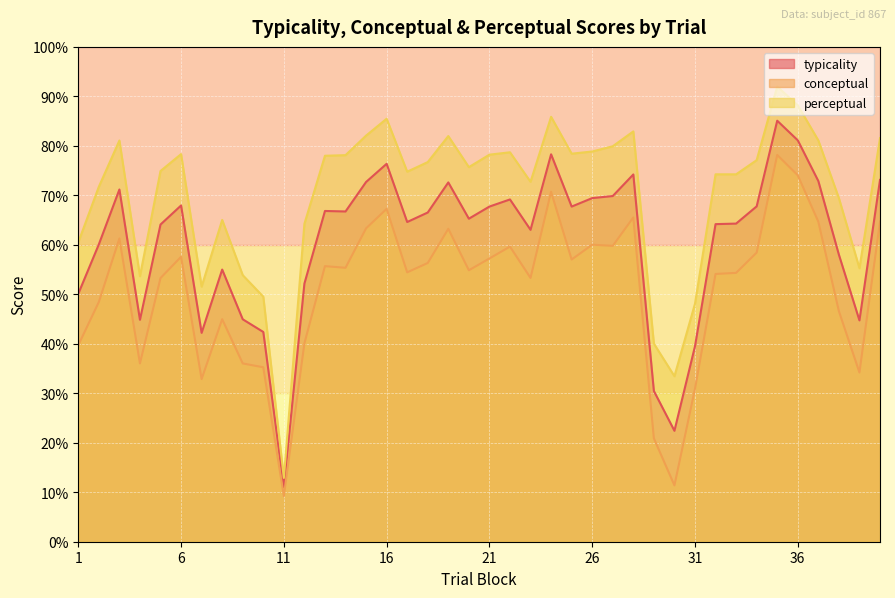

How many lines are shown in the chart?

3